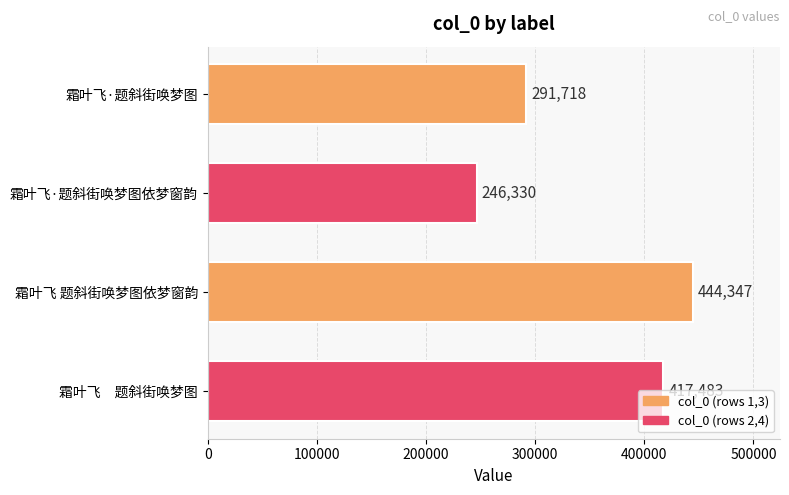

Rank the categories by value from highest to lowest.

霜叶飞 题斜街唤梦图依梦窗韵, 霜叶飞　题斜街唤梦图, 霜叶飞·题斜街唤梦图, 霜叶飞·题斜街唤梦图依梦窗韵